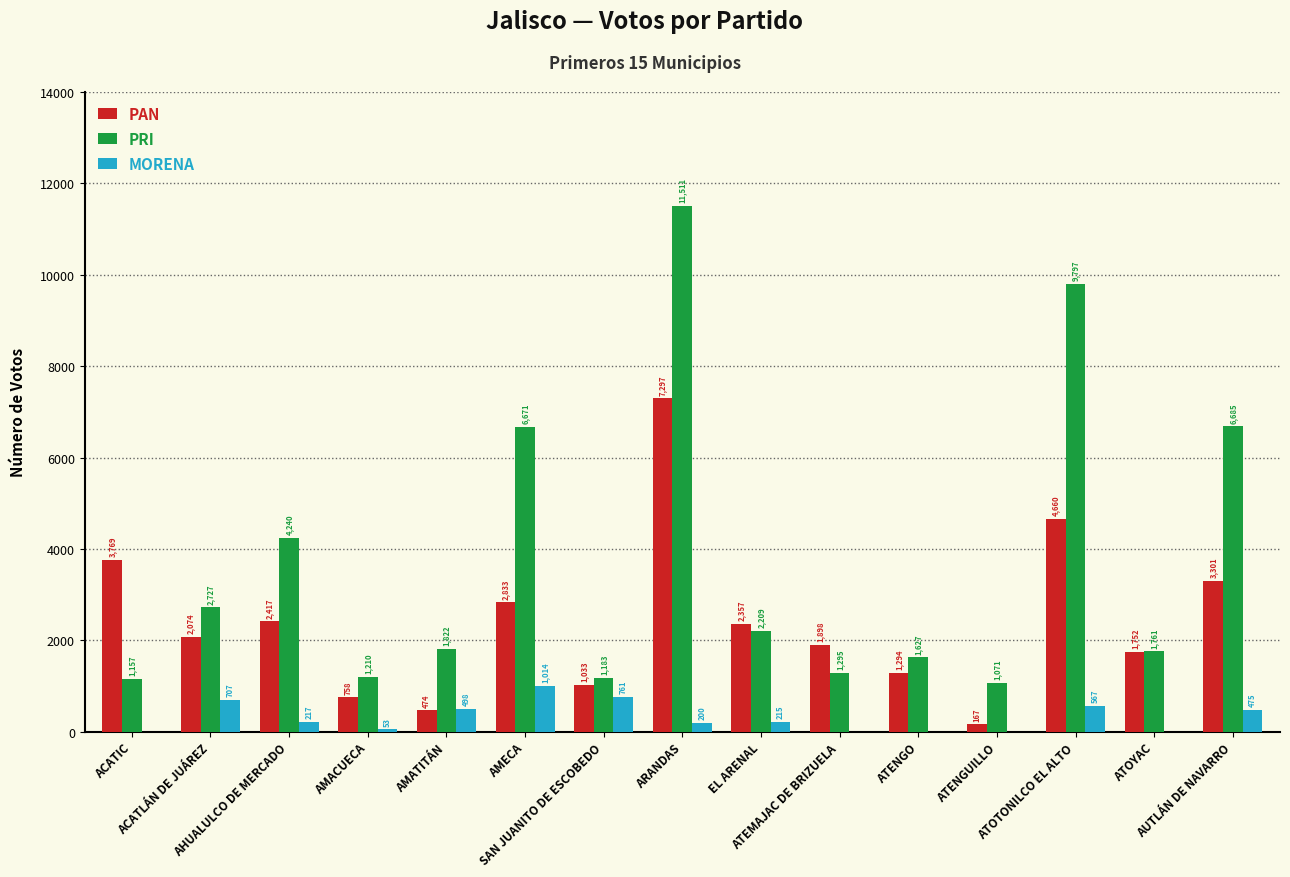

The PAN series shows 1479 at AUTLÁN DE NAVARRO. True or false?

False